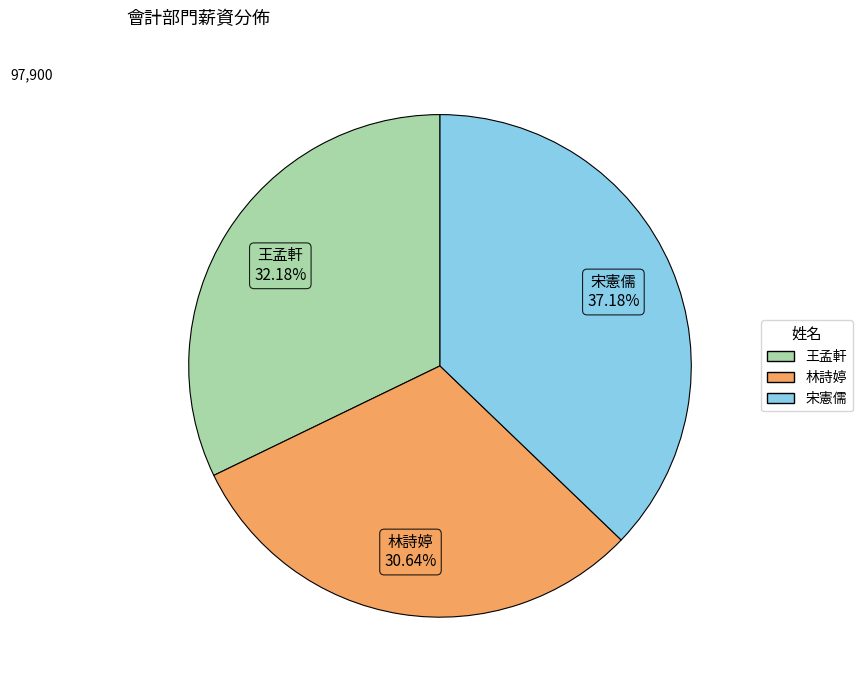

To the nearest percent, what is the average slice percentage?

33%